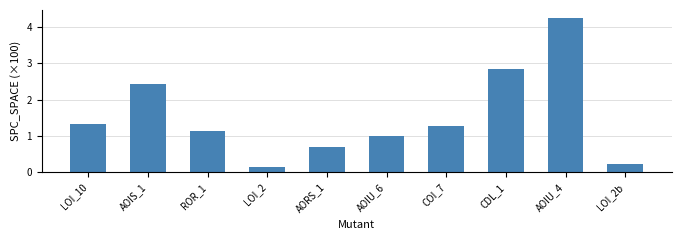

Where is the data nearest to the value 2?

AOIS_1